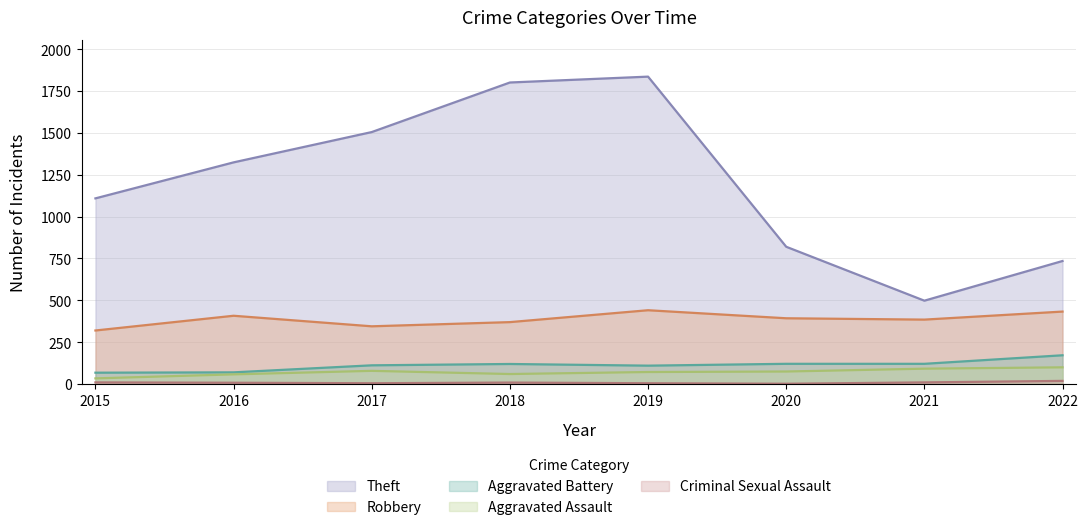

True or false: Aggravated Battery and Criminal Sexual Assault intersect in this chart.

False